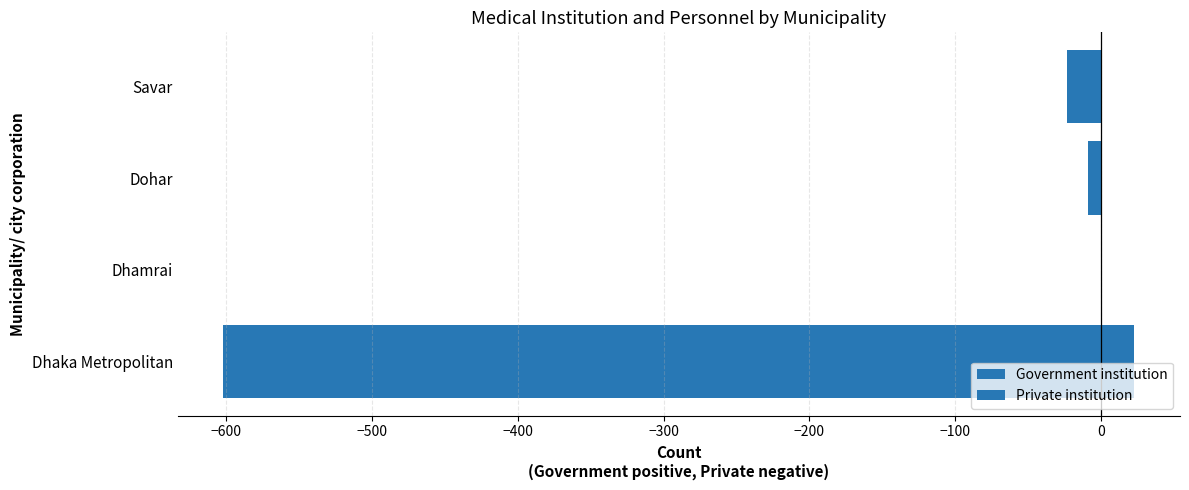

Which series has the largest total across all categories?

Government institution